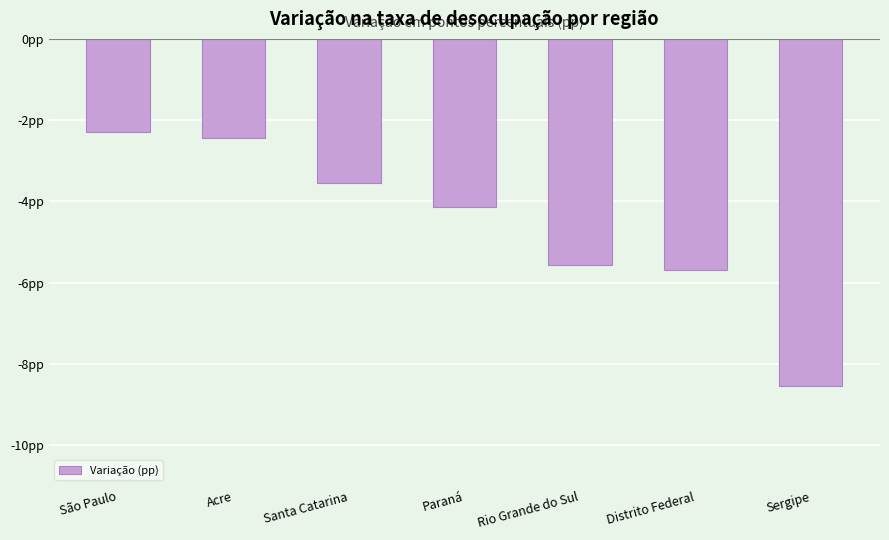

Between Santa Catarina and Acre, which is larger?

Acre